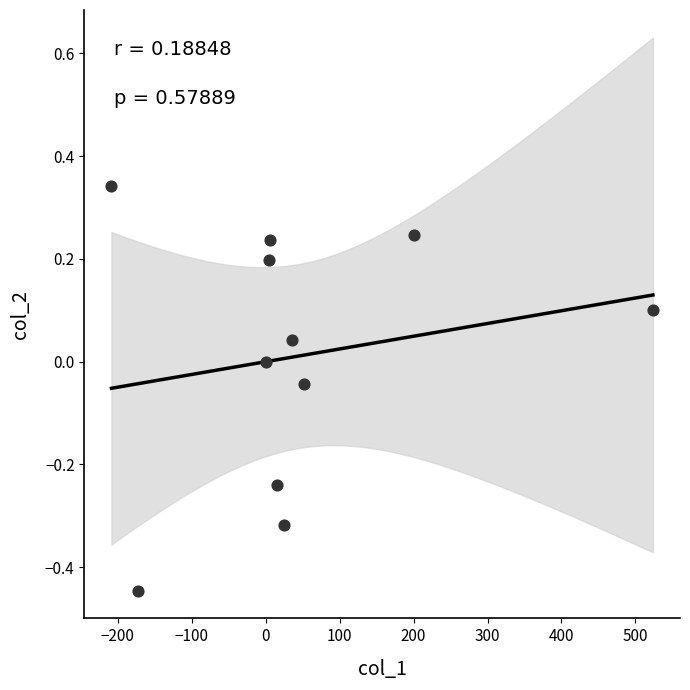

What is the range of Y values (max minus min)?

0.8